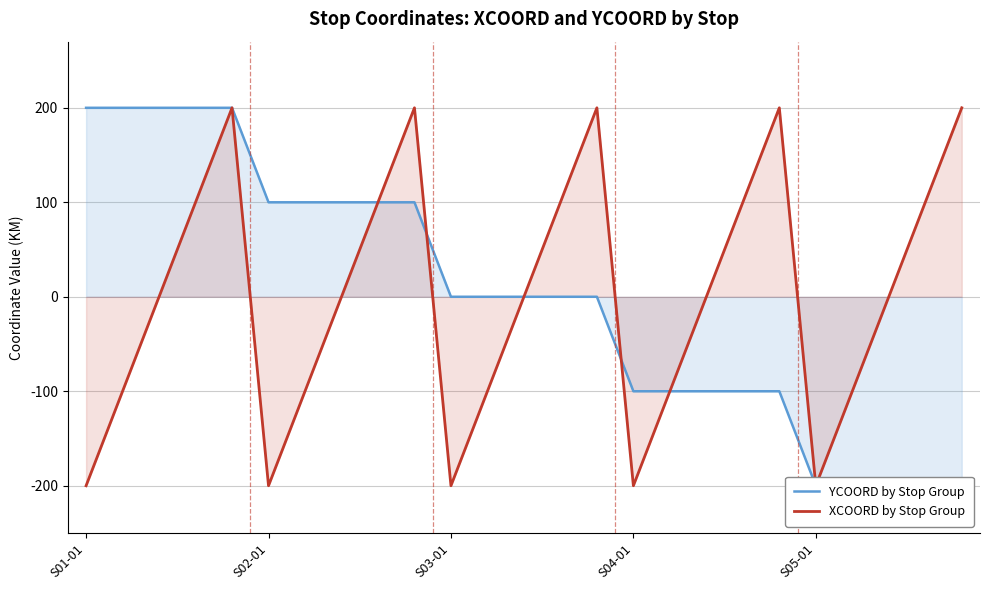

The value of XCOORD by Stop Group at 11 is -100. True or false?

True